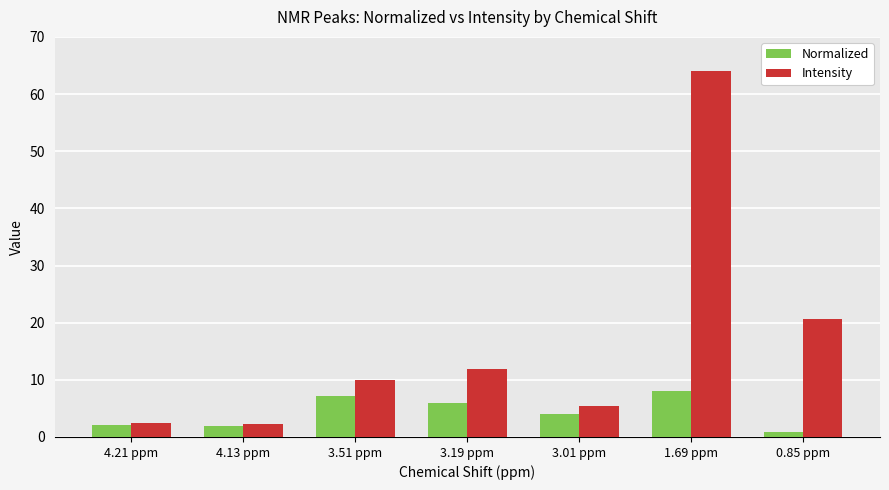

What is the spread (max minus min) of values at 3.51 ppm?

2.7